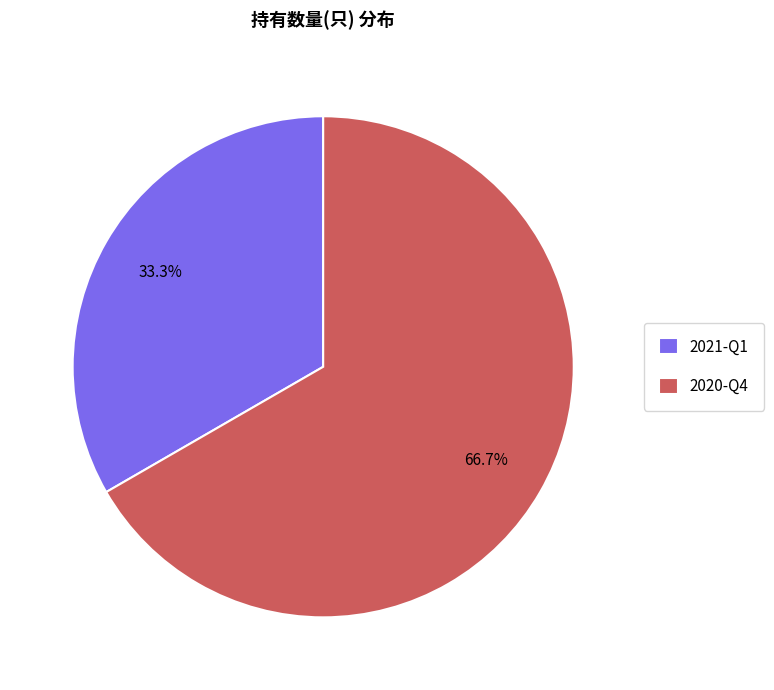

How many slices are in this pie chart?

2